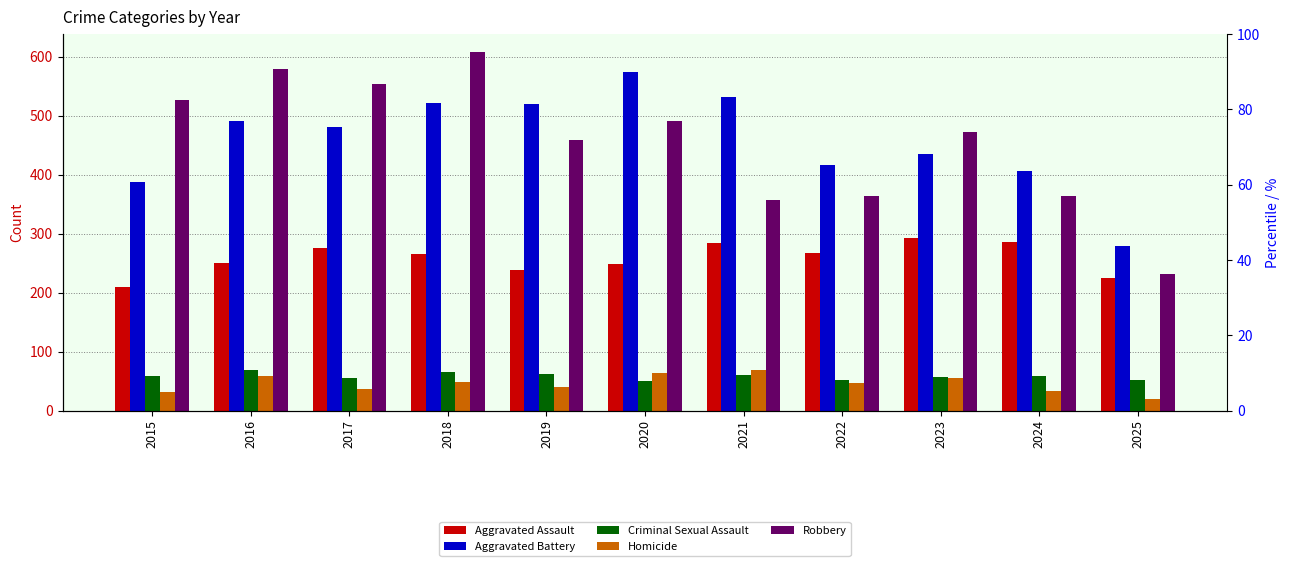

Which category has the highest value across all series?

2018